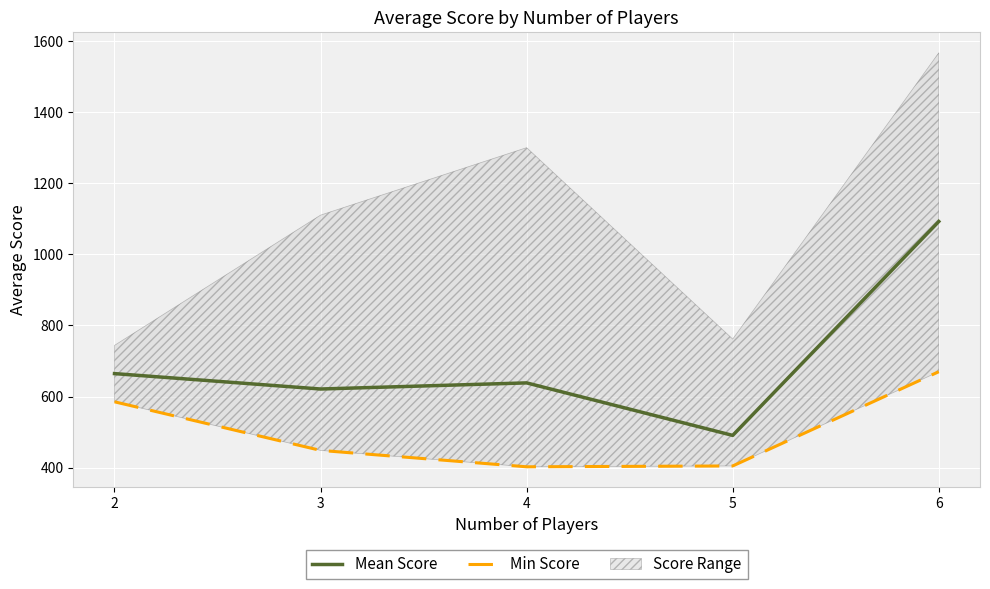

The value of Mean Score at 2 is 664.7. True or false?

True